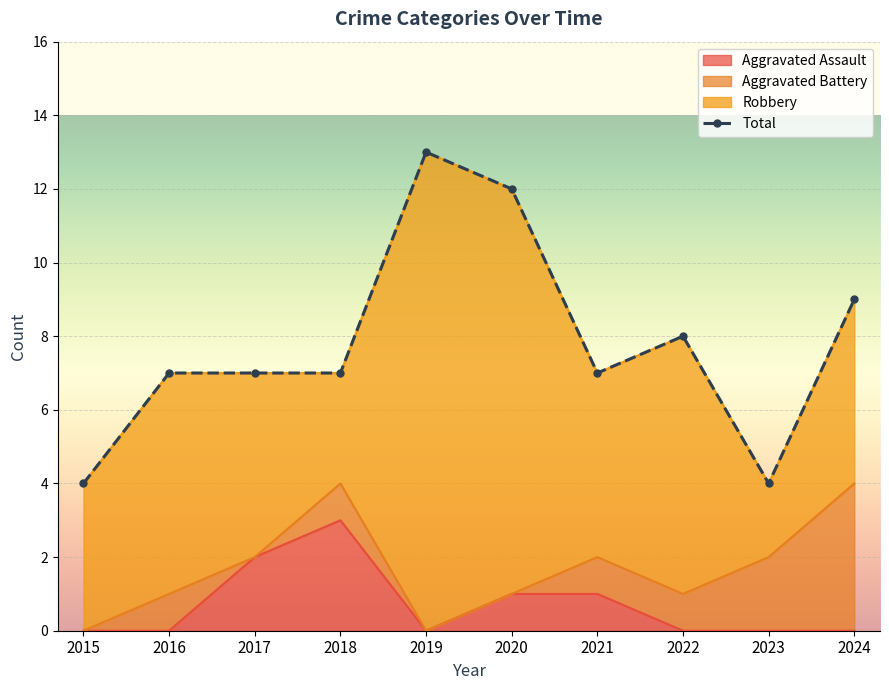

What is the total value across all series at 2023?

4